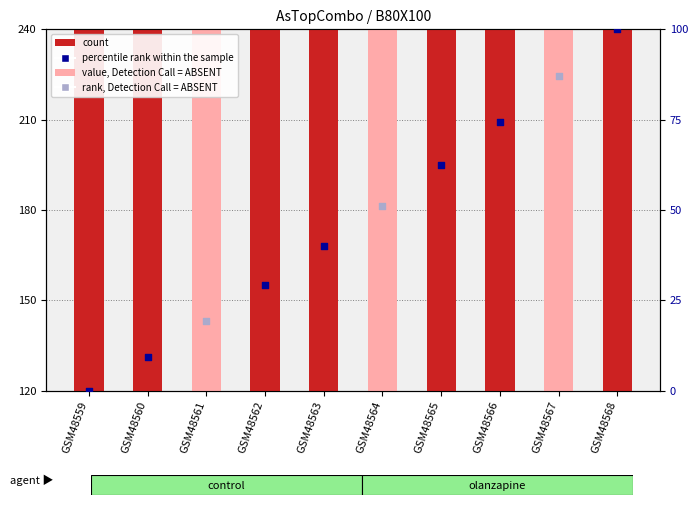

Which has a higher value, GSM48562 or GSM48568?

GSM48562